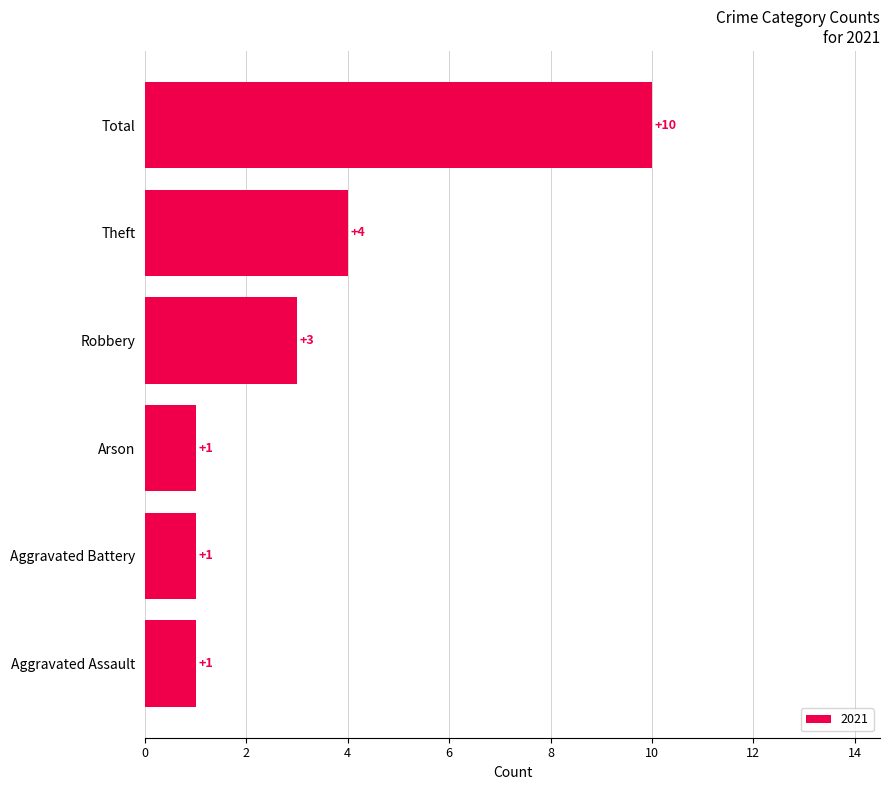

Count the number of categories in the chart.

6